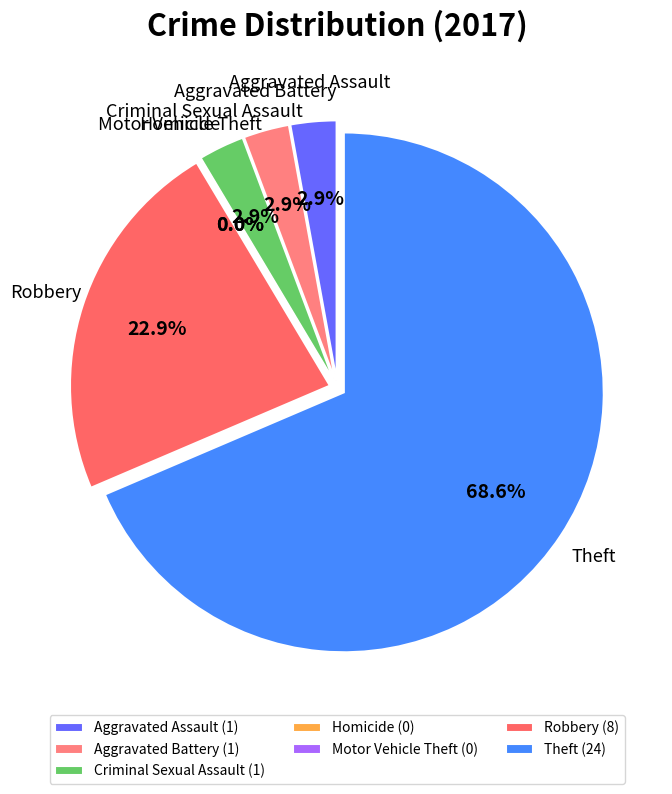

What percentage do Aggravated Battery and Motor Vehicle Theft together represent?

2.9%